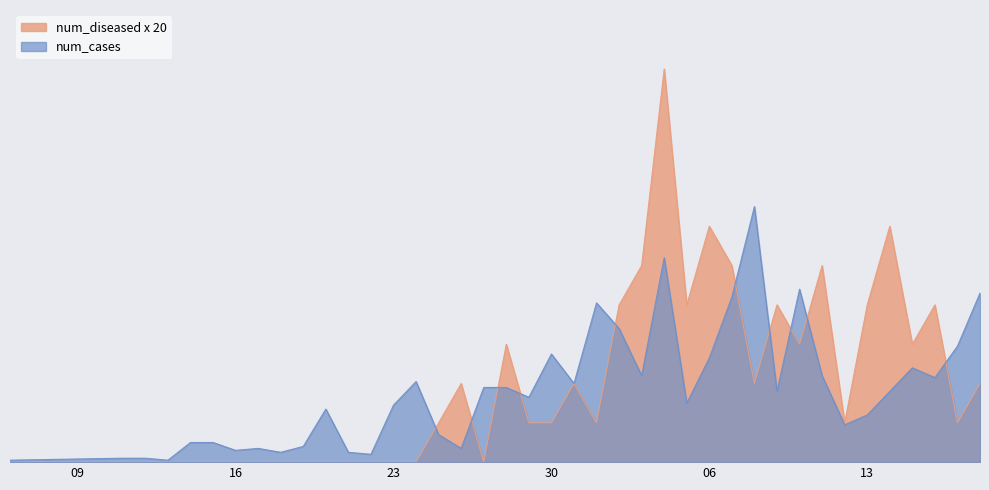

Where is the first local minimum for num_cases?

2020-03-13